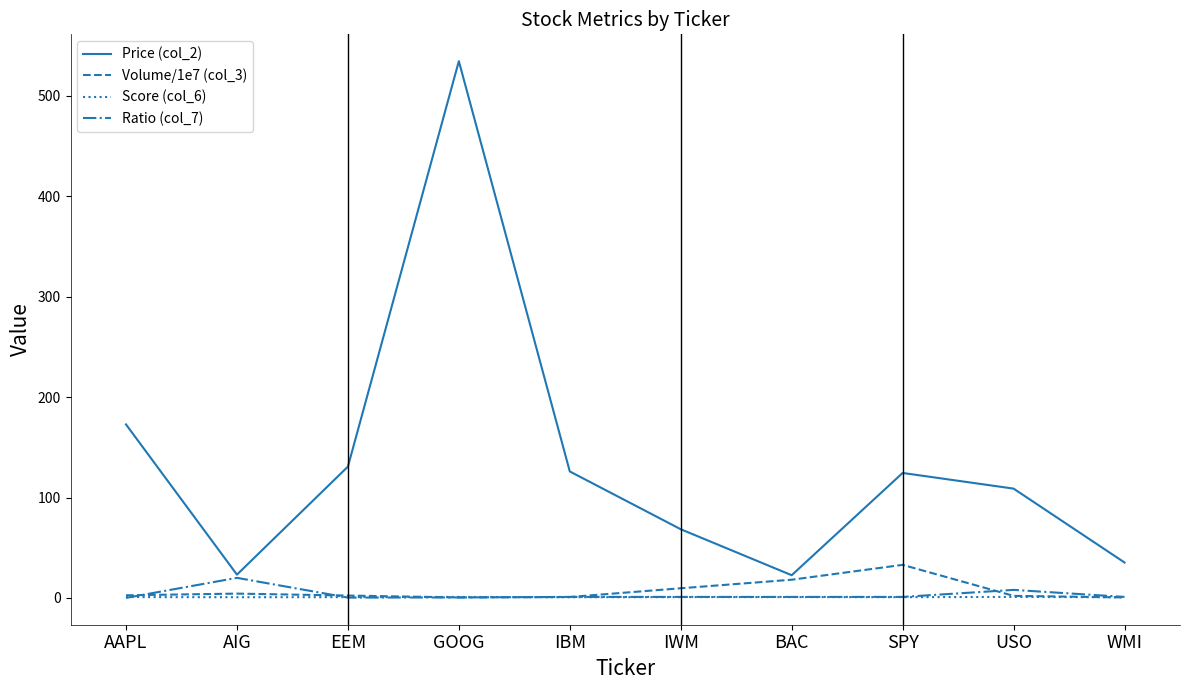

What is the highest value of the Price (col_2) series?

534.6